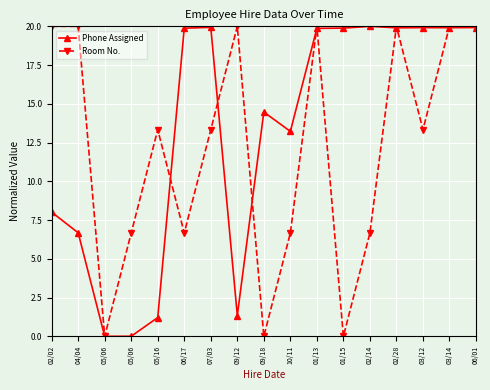

Reading left to right, list all the values displayed in this chart.

Phone Assigned: 02/02=8.0	04/04=6.7	05/06=0.0	05/06=0.0	05/16=1.2	06/17=19.9	07/03=19.9	09/12=1.3	09/18=14.5	10/11=13.2	01/13=19.9	01/15=19.9	02/14=20.0	02/28=19.9	03/12=19.9	03/14=19.9	06/01=19.9
Room No.: 02/02=20.0	04/04=20.0	05/06=0.0	05/06=6.7	05/16=13.3	06/17=6.7	07/03=13.3	09/12=20.0	09/18=0.0	10/11=6.7	01/13=20.0	01/15=0.0	02/14=6.7	02/28=20.0	03/12=13.3	03/14=20.0	06/01=20.0